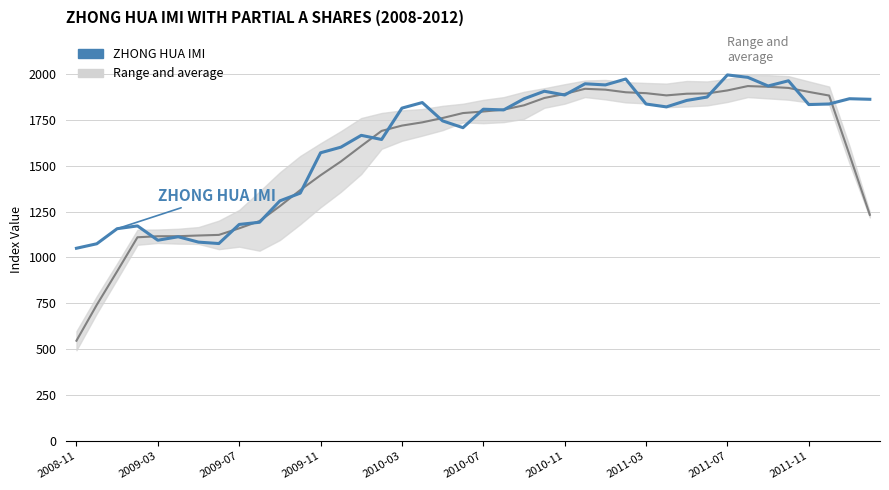

True or false: Range and average has a value of 1366.4 at 11.

True